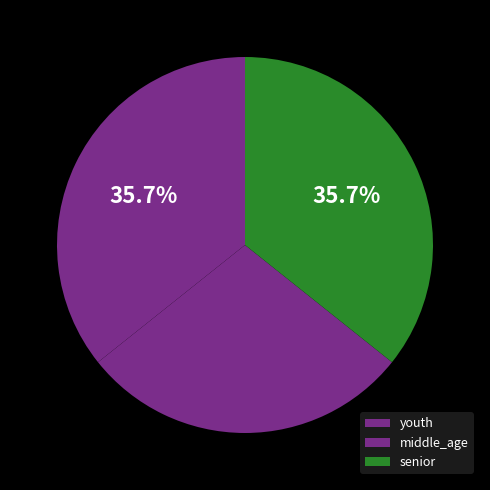

Count the number of slices in the pie.

3